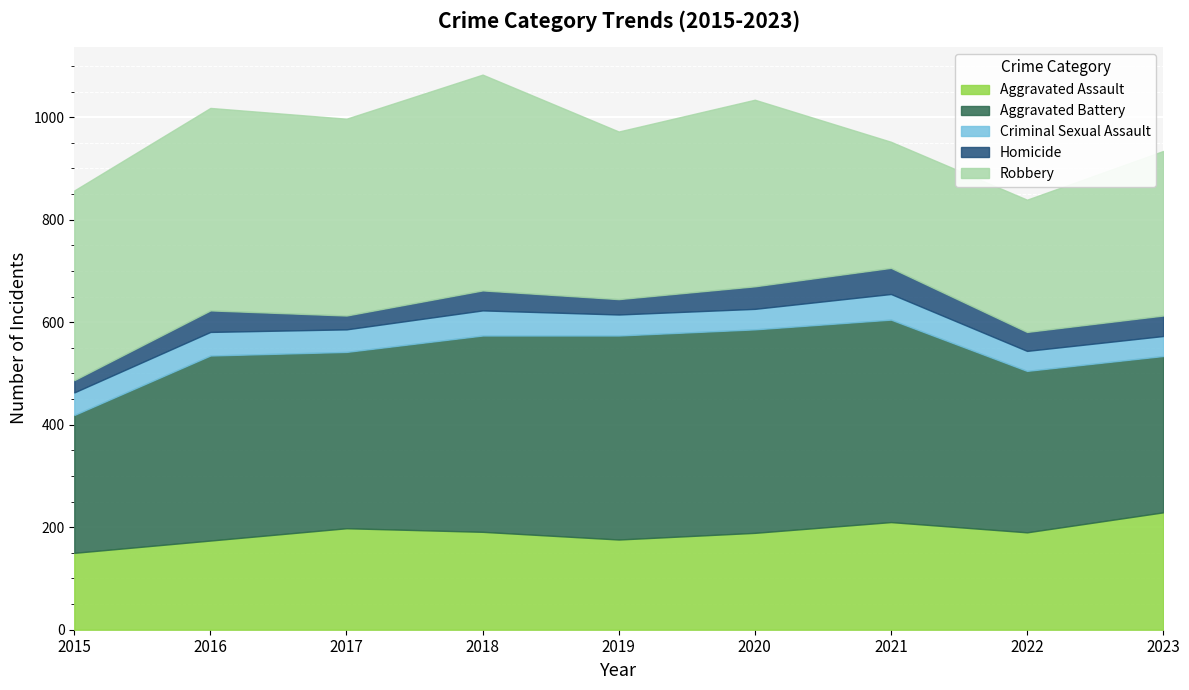

How many lines are shown in the chart?

5